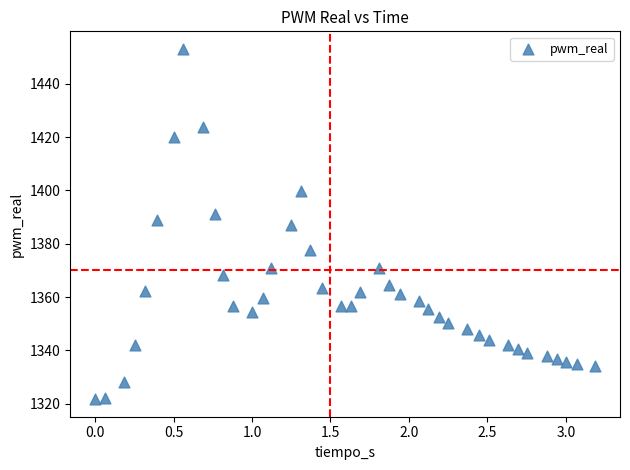

What is the range of X values (max minus min)?

3.2